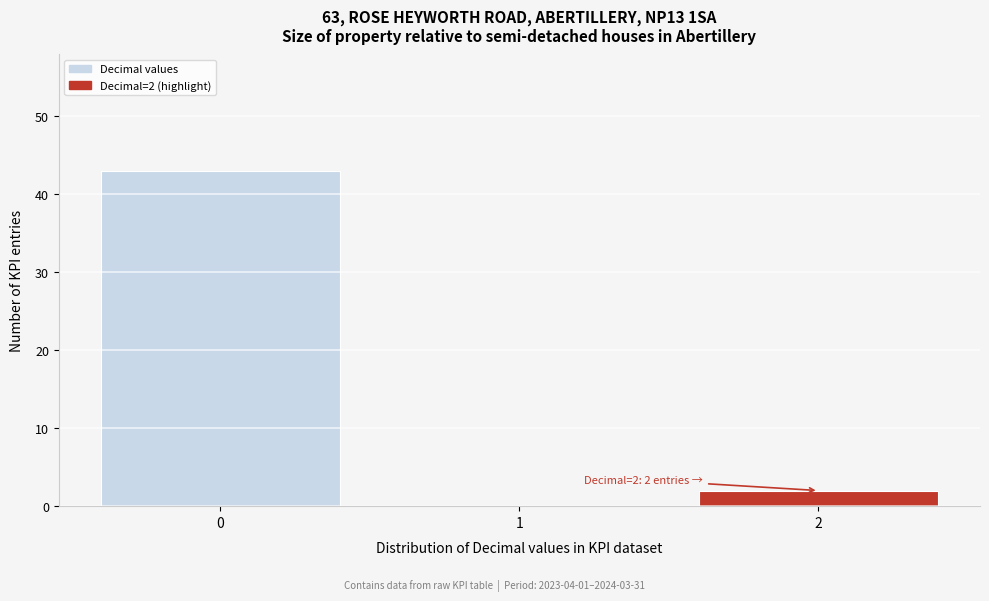

Over which range of the x-axis is the bar tallest?

-0.5 to 0.5